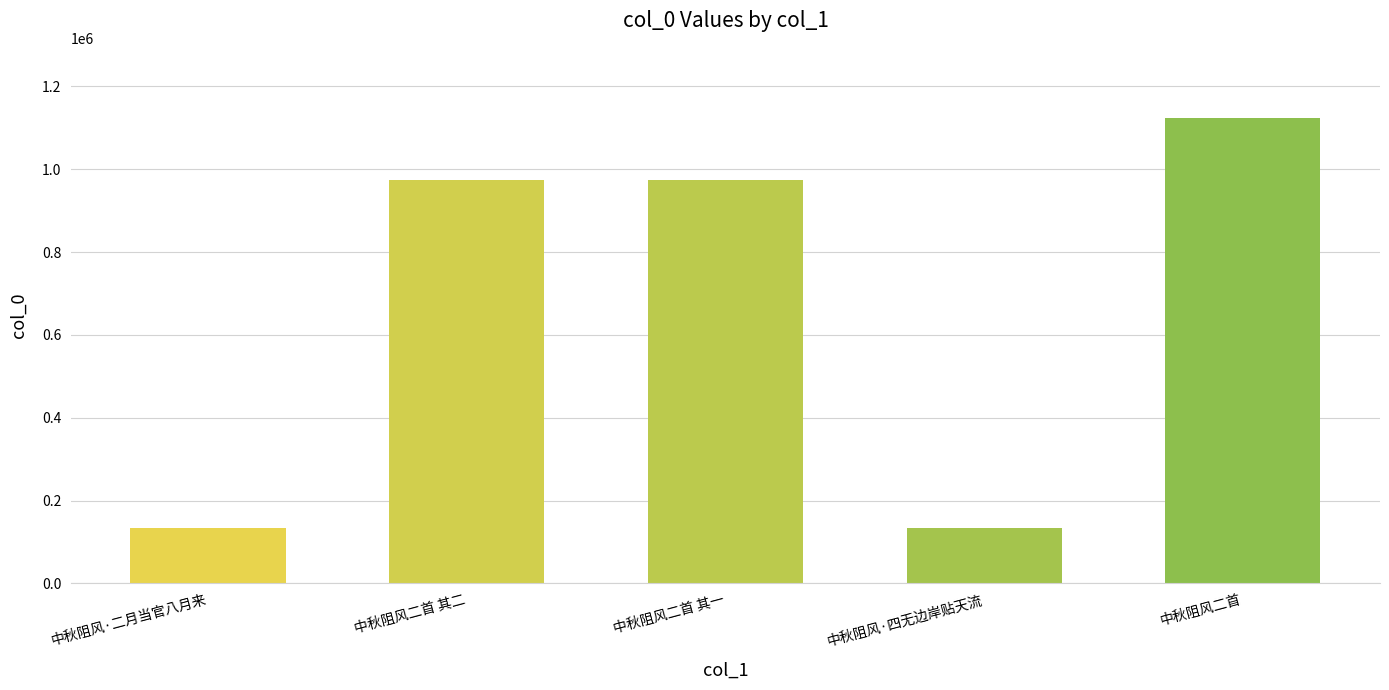

The chart shows a value of 1124445 at 中秋阻风二首. True or false?

True